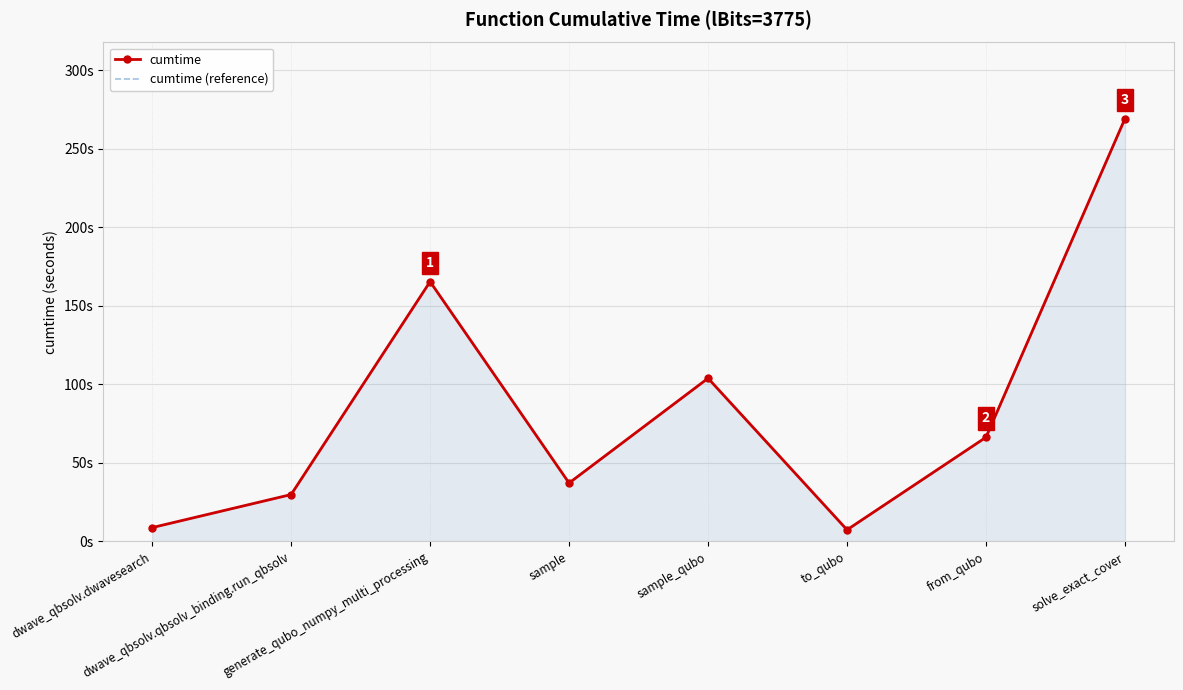

Which category has the highest value in the cumtime series?

solve_exact_cover